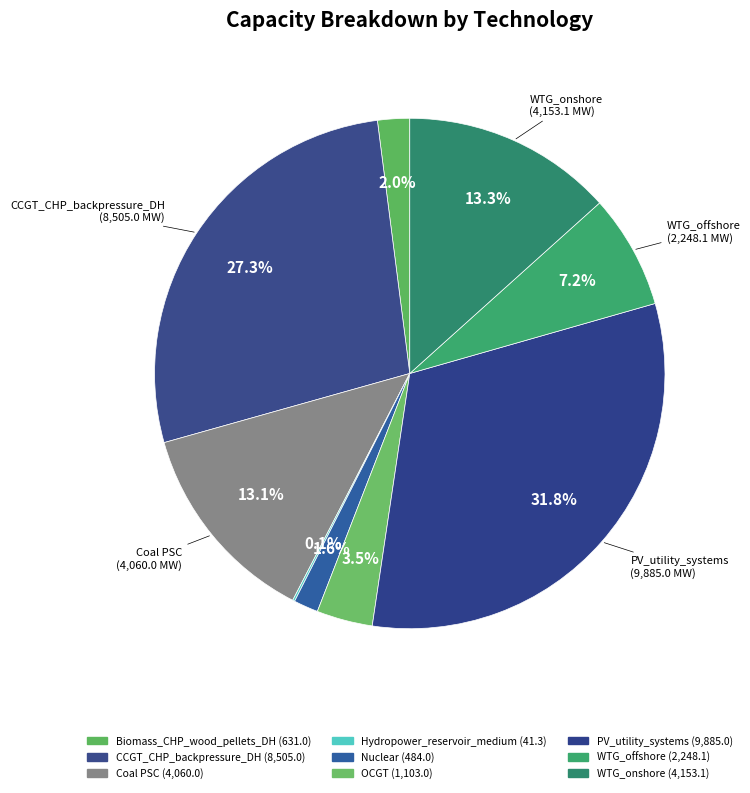

Is there any slice that represents more than half of the pie?

No